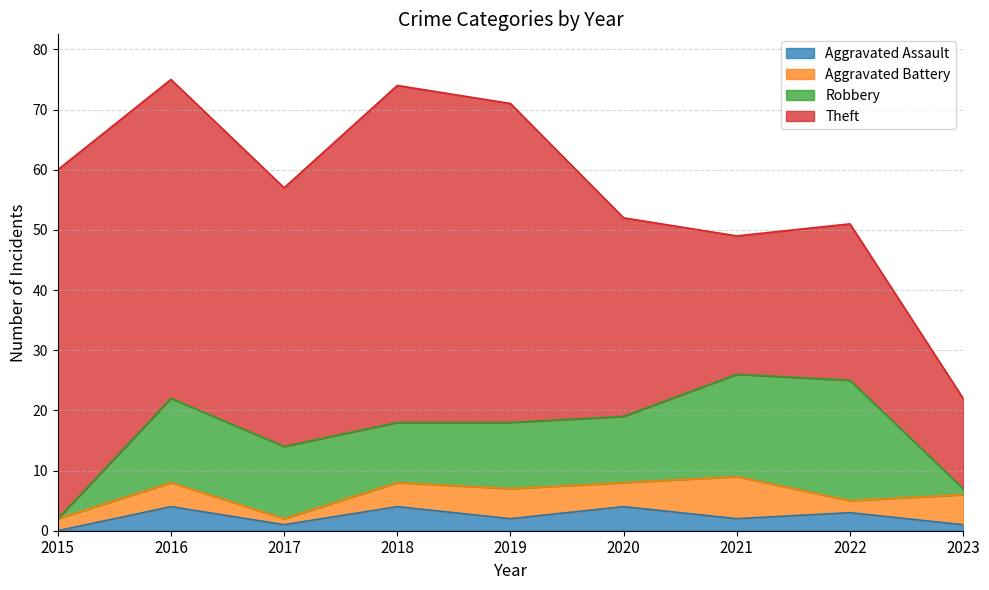

True or false: Aggravated Assault has a value of 1 at 2017.

False